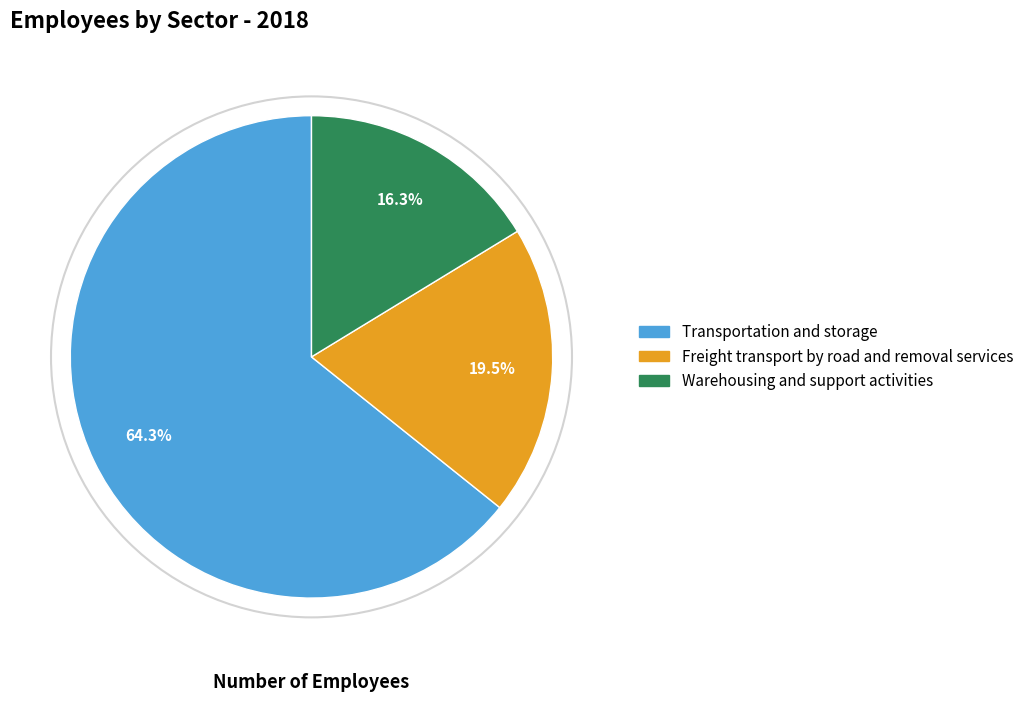

What percentage is NOT represented by Warehousing and support activities?

83.7%